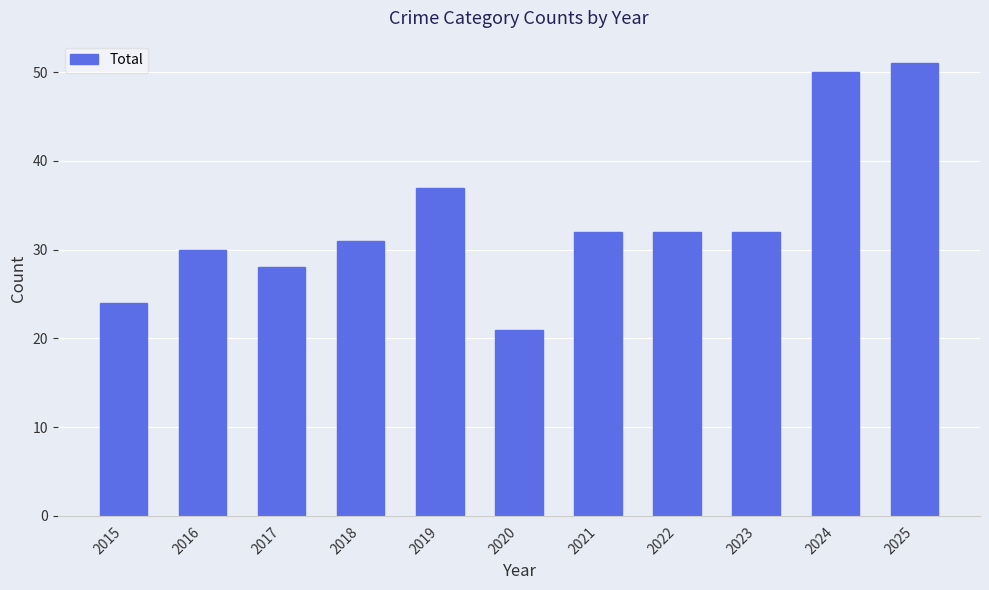

How many values are below 32?

5